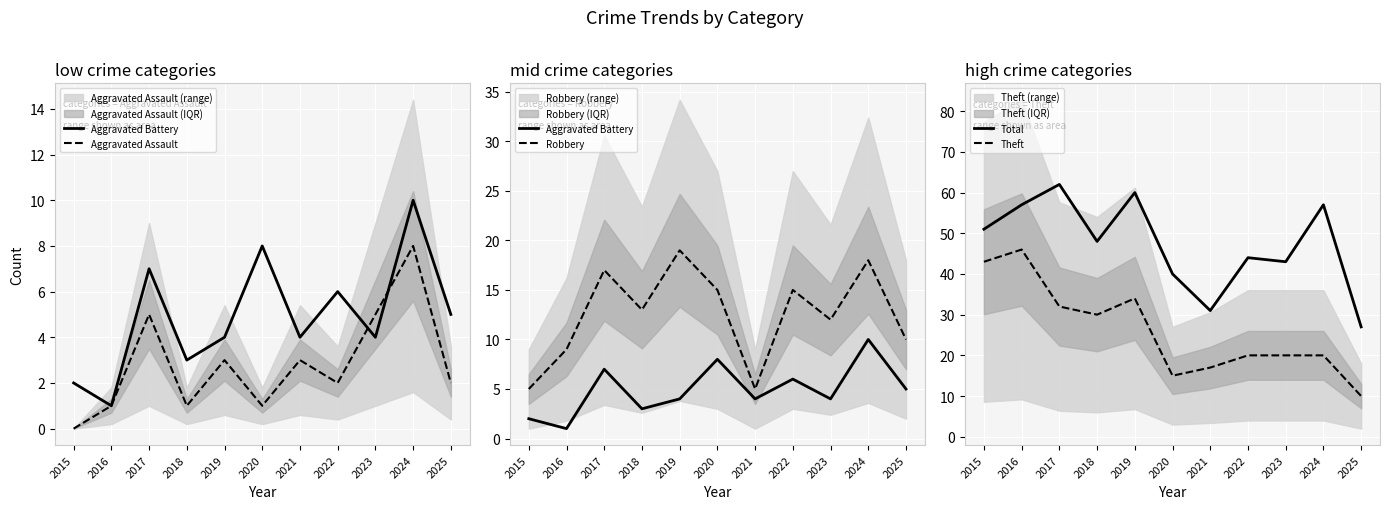

Reading left to right, what are all the values shown in this chart?

Aggravated Battery: 2015=2	2016=1	2017=7	2018=3	2019=4	2020=8	2021=4	2022=6	2023=4	2024=10	2025=5
Aggravated Assault: 2015=0	2016=1	2017=5	2018=1	2019=3	2020=1	2021=3	2022=2	2023=5	2024=8	2025=2
Robbery: 2015=5	2016=9	2017=17	2018=13	2019=19	2020=15	2021=5	2022=15	2023=12	2024=18	2025=10
Total: 2015=51	2016=57	2017=62	2018=48	2019=60	2020=40	2021=31	2022=44	2023=43	2024=57	2025=27
Theft: 2015=43	2016=46	2017=32	2018=30	2019=34	2020=15	2021=17	2022=20	2023=20	2024=20	2025=10